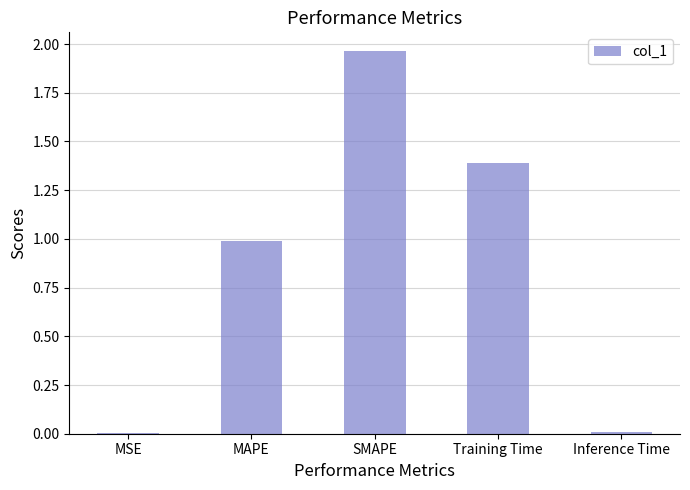

What is the change in value from MAPE to Training Time?

+0.4